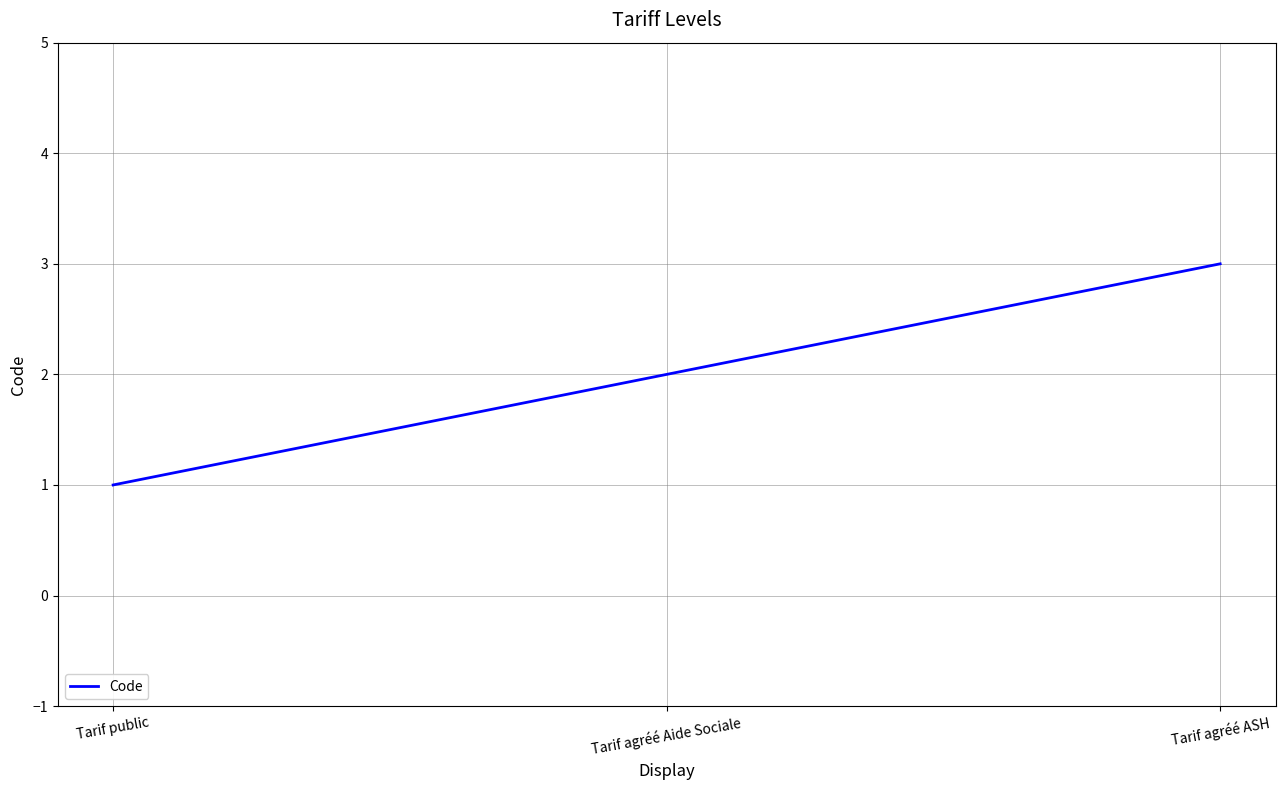

At which category does the chart reach its minimum across all series?

Tarif public